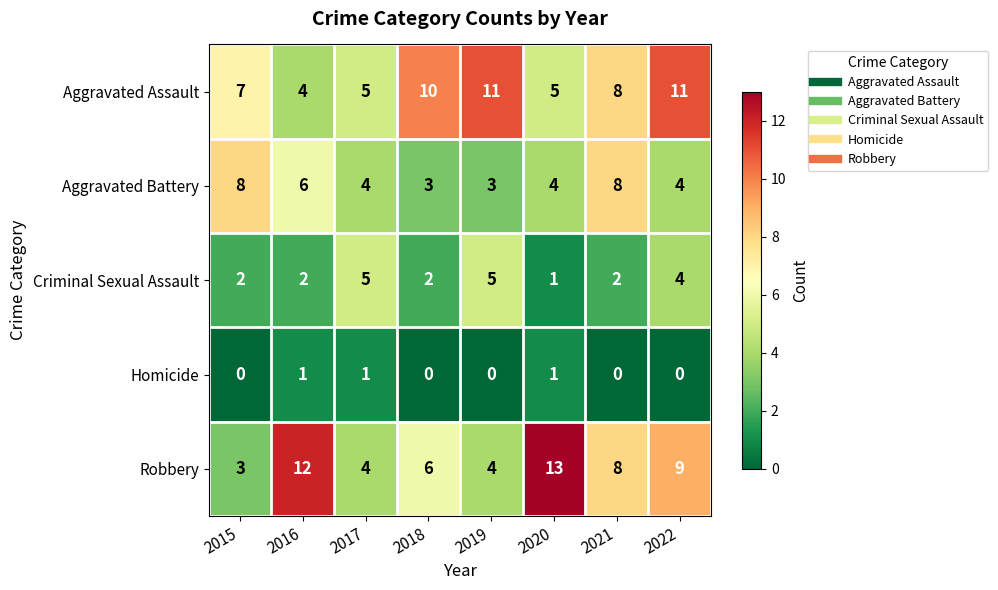

What is the difference between the maximum and second lowest values in the Robbery series?

9